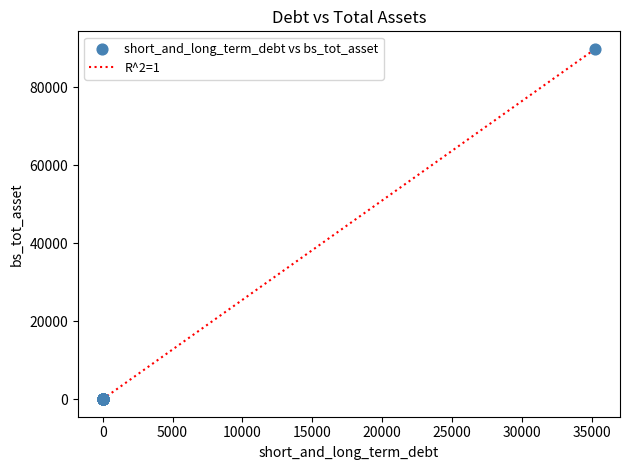

What is the difference between the maximum and minimum values?

89871.4